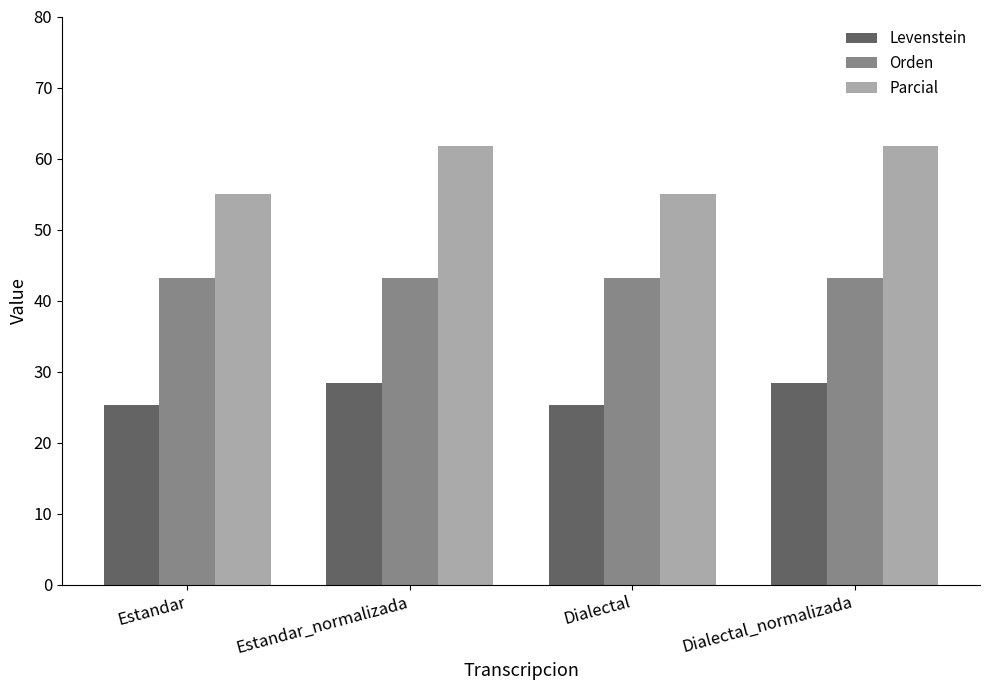

Reading left to right, extract all data points from this chart.

Levenstein: 25.3	28.4	25.3	28.4
Orden: 43.1	43.1	43.1	43.1
Parcial: 55.0	61.8	55.0	61.8